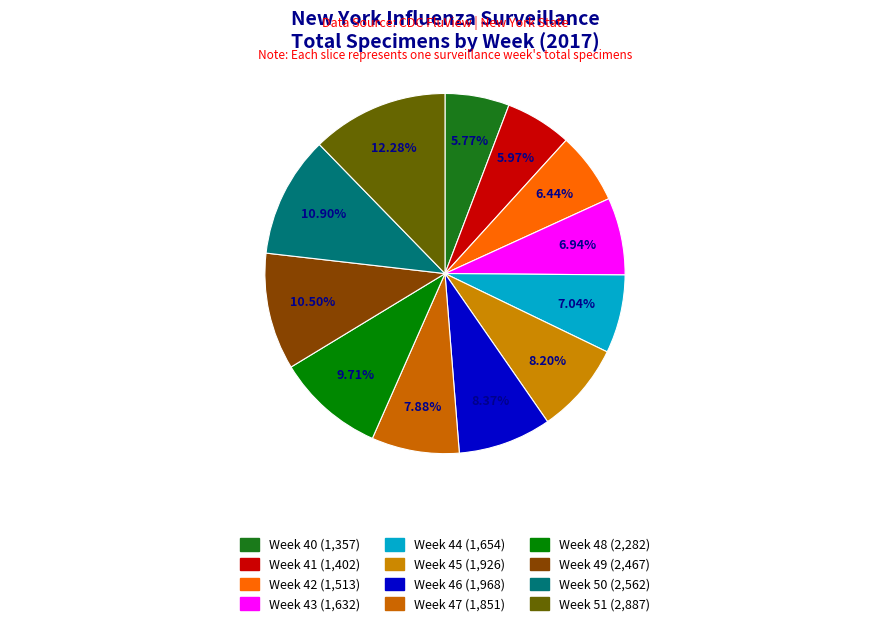

Rank the categories by value from highest to lowest.

Week 51, Week 50, Week 49, Week 48, Week 46, Week 45, Week 47, Week 44, Week 43, Week 42, Week 41, Week 40